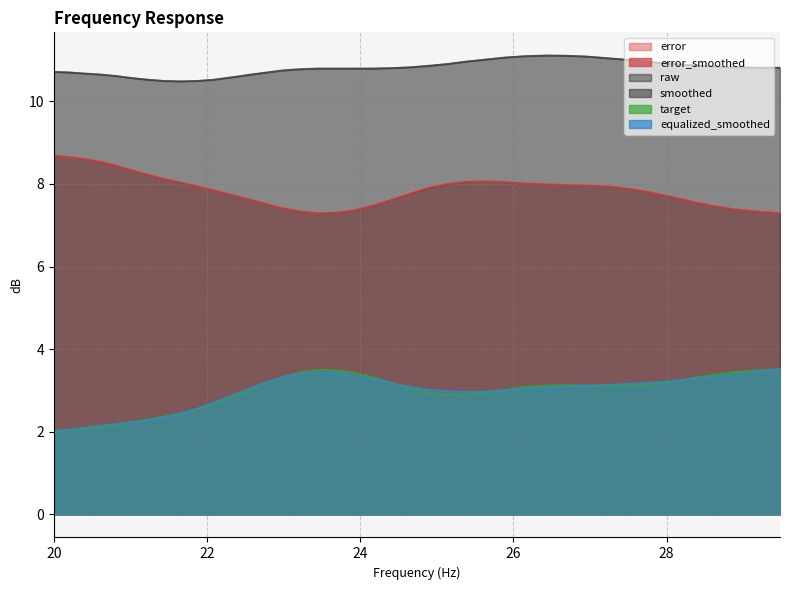

Between 23.92 and 26.69, which series saw the biggest shift?

error